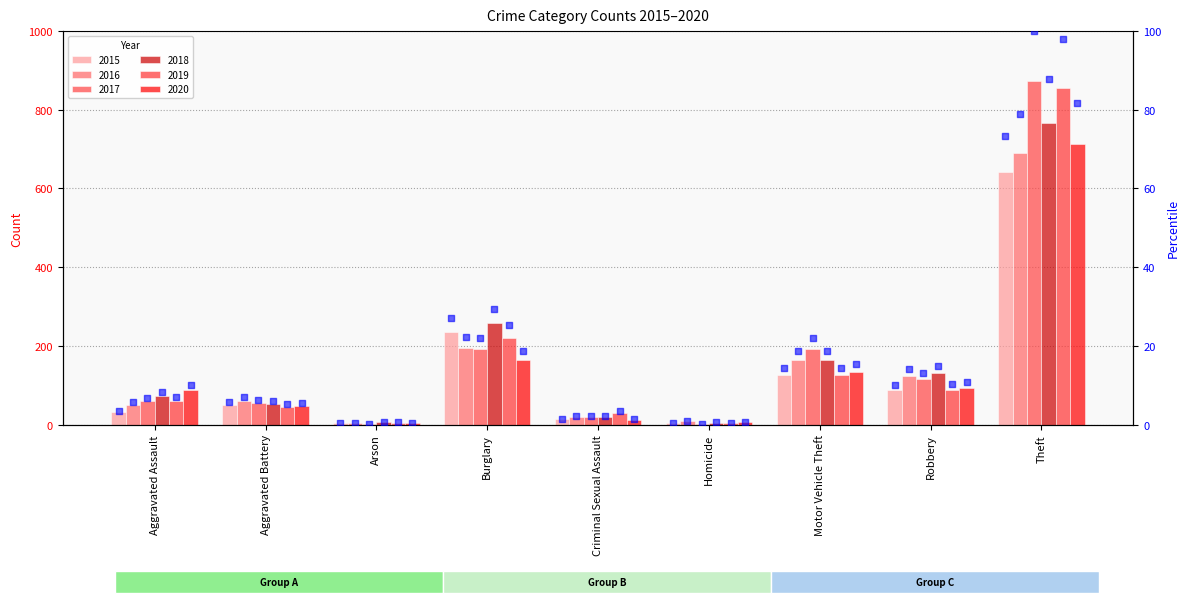

Approximately how many times larger is the value at Motor Vehicle Theft compared to Aggravated Battery?

2.5